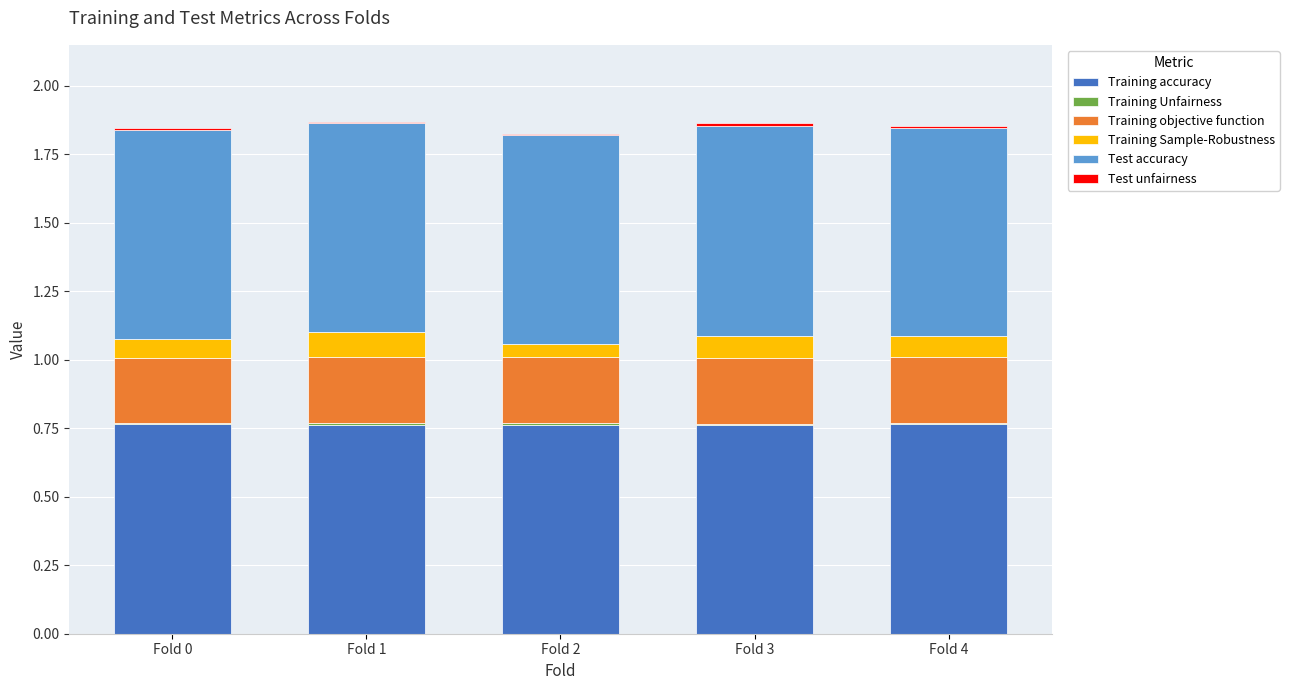

True or false: Training accuracy has a value of 1.1 at Fold 1.

False